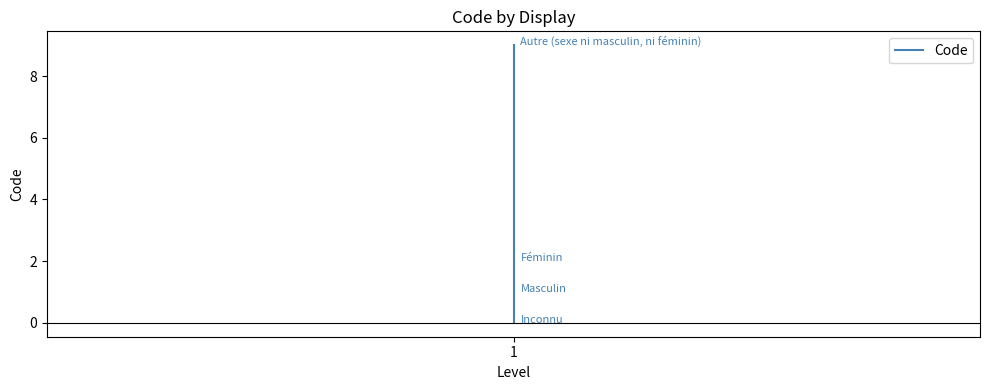

Is it true that the value at 2 is 2?

True